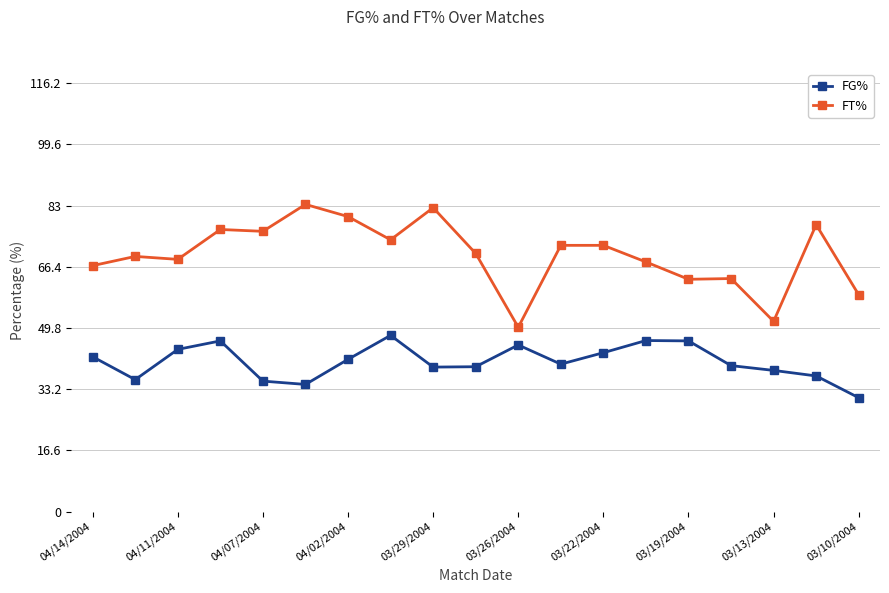

True or false: FG% has more than 0 points higher than both neighbors.

True